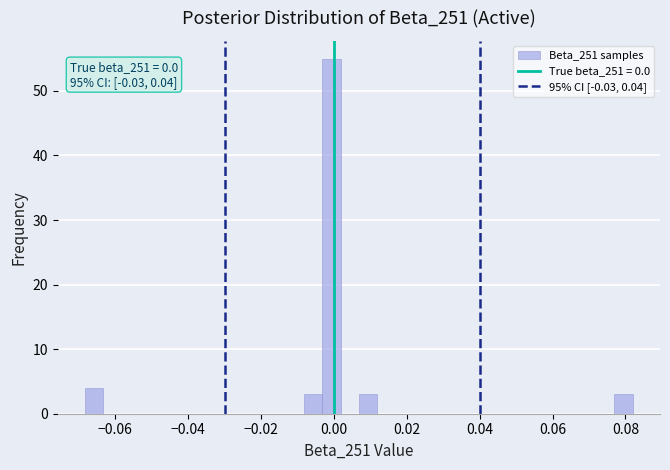

Around what value on the x-axis is the tallest bar? Give the approximate position of its centre, as read against the axis.

0.000